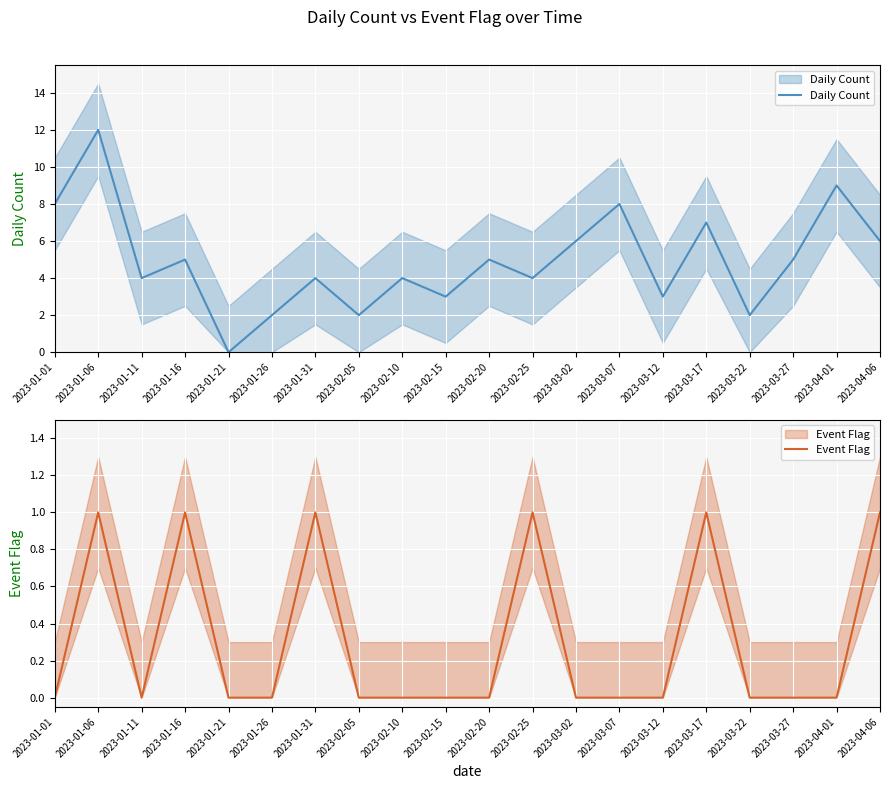

Reading left to right, extract all data points from this chart.

Daily Count: 8	12	4	5	0	2	4	2	4	3	5	4	6	8	3	7	2	5	9	6
Event Flag: 0	1	0	1	0	0	1	0	0	0	0	1	0	0	0	1	0	0	0	1